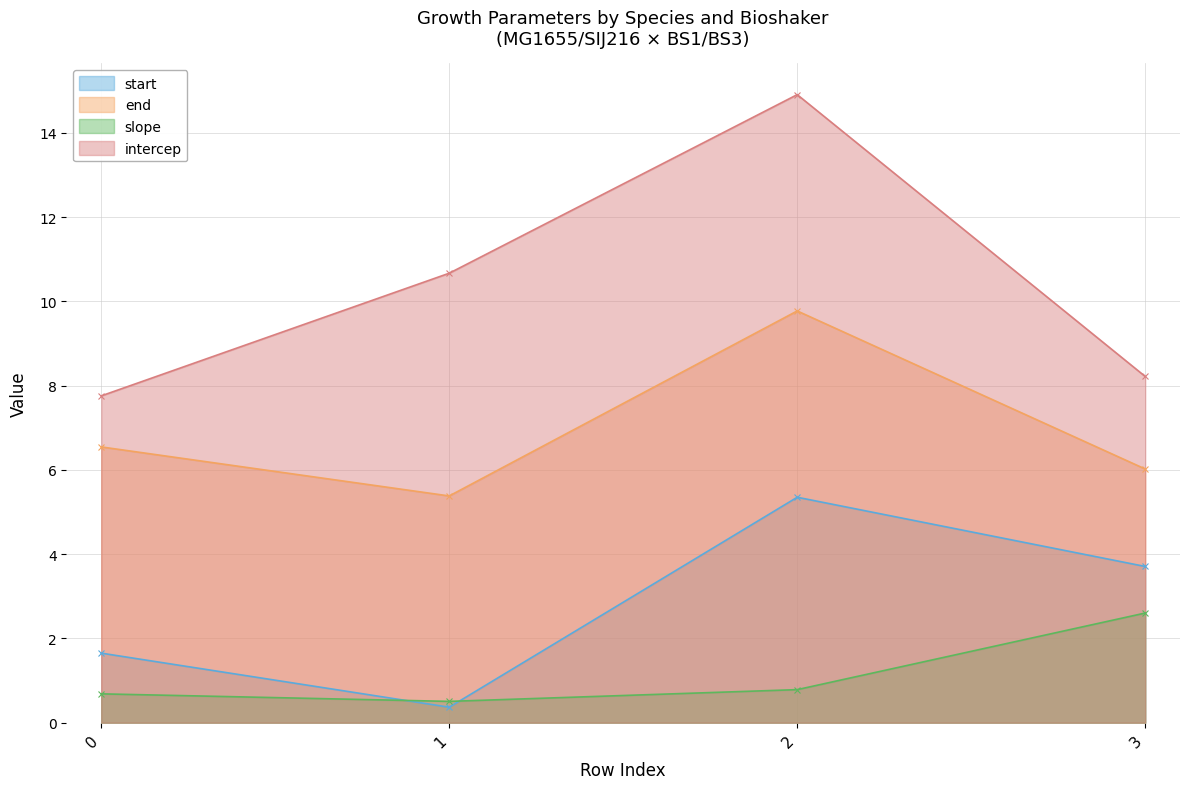

The value of end at 2 is 5.0. True or false?

False